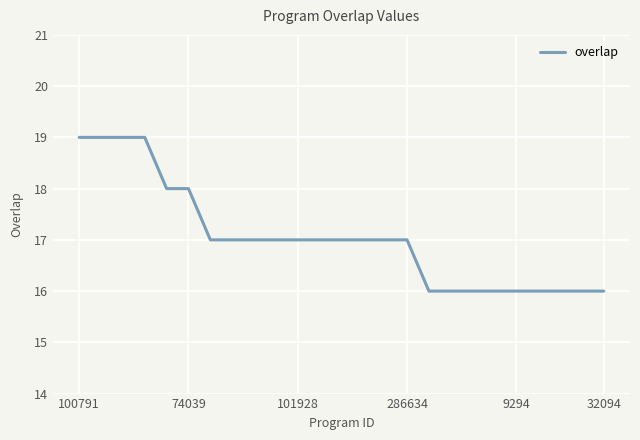

What is the difference between the maximum and minimum values?

3